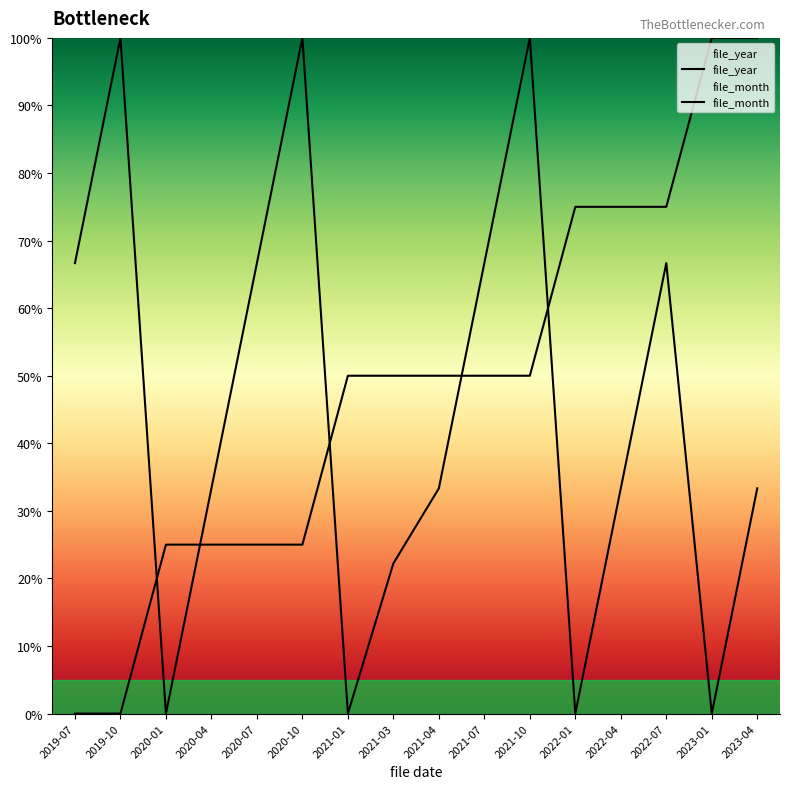

What is the spread (max minus min) of values at 2021-01?

50.0